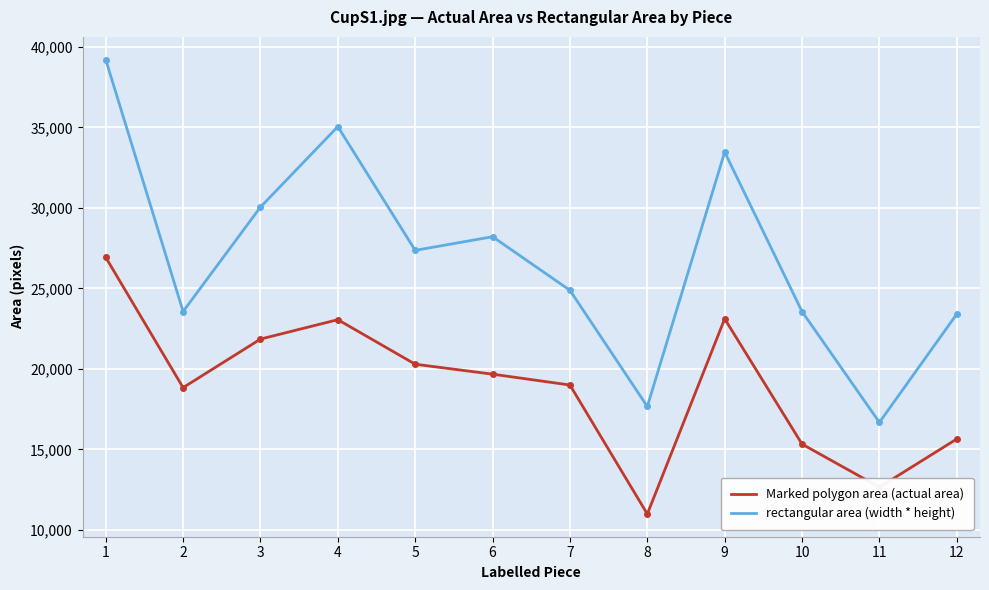

What value does the Marked polygon area (actual area) series have at 5?

20291